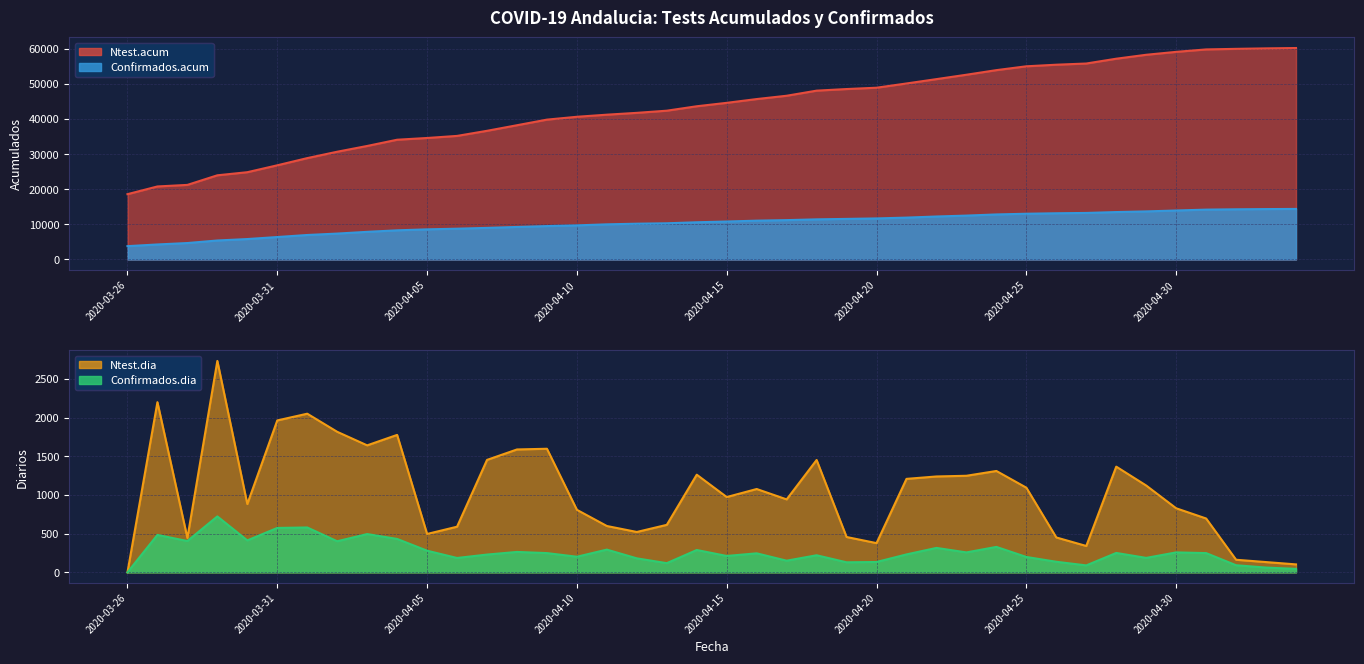

True or false: Ntest.acum and Confirmados.acum cross at least once.

False